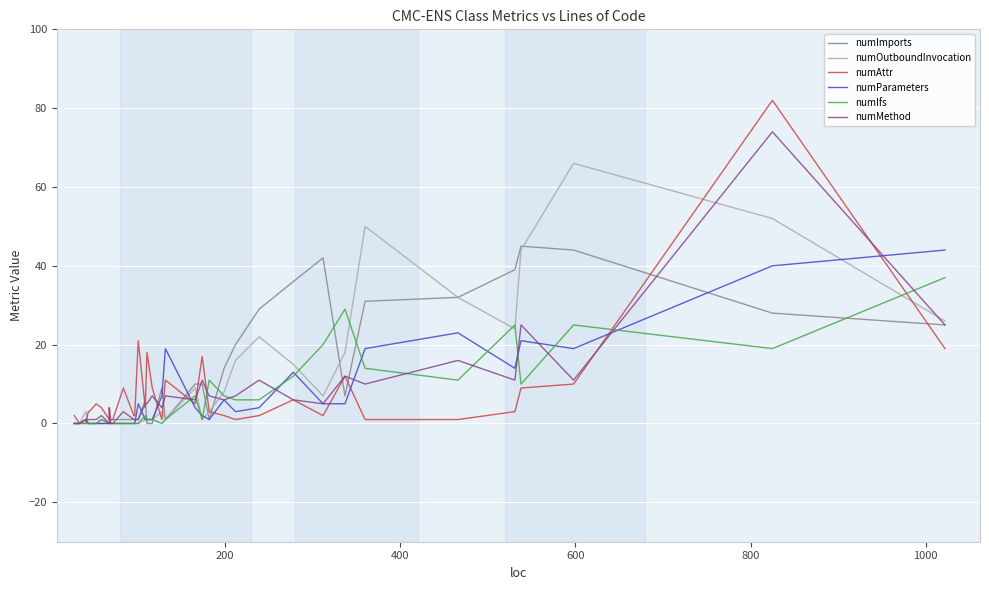

Reading right to left, extract all data points from this chart.

numImports: 25	28	44	45	39	32	31	7	42	36	29	20	14	1	10	10	1	9	0	0	6	1	1	1	1	1	1	1	0	0	0	1	1	0	0	0	1	0	0	0
numOutboundInvocation: 26	52	66	44	24	32	50	18	7	15	22	16	8	3	1	9	1	3	1	1	1	0	0	0	0	0	0	0	0	0	0	0	0	0	0	0	3	0	0	0
numAttr: 19	82	10	9	3	1	1	12	2	6	2	1	2	3	17	5	11	1	9	18	4	21	2	2	9	1	1	1	1	4	1	4	4	5	3	3	0	0	2	2
numParameters: 44	40	19	21	14	23	19	5	5	13	4	3	6	1	2	4	19	7	1	1	1	5	0	0	0	0	0	0	0	0	0	0	0	0	0	0	1	0	0	0
numIfs: 37	19	25	10	25	11	14	29	20	12	6	6	7	11	1	7	1	0	1	1	2	0	0	0	0	0	0	0	0	0	0	1	1	0	0	0	0	0	0	0
numMethod: 25	74	11	25	11	16	10	12	5	6	11	7	6	7	11	6	7	4	7	5	5	1	1	1	3	0	0	0	0	4	0	2	2	1	1	1	1	0	0	0